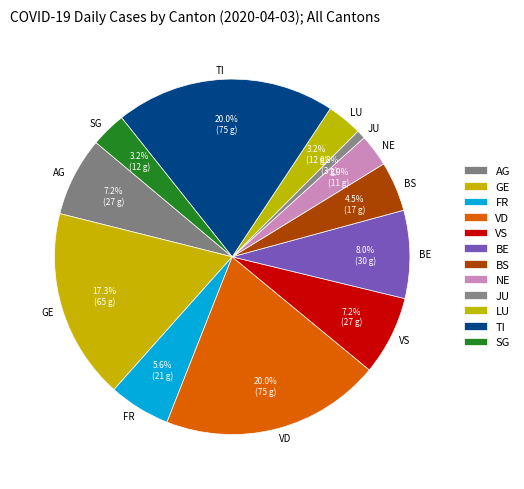

To the nearest percent, what percentage of the pie is AG?

7%